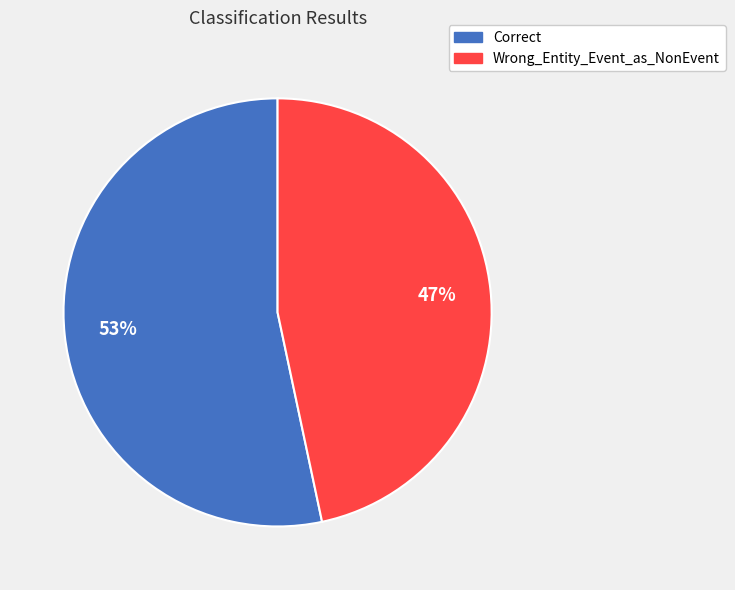

Combined, do Correct and Wrong_Entity_Event_as_NonEvent account for over 50%?

Yes